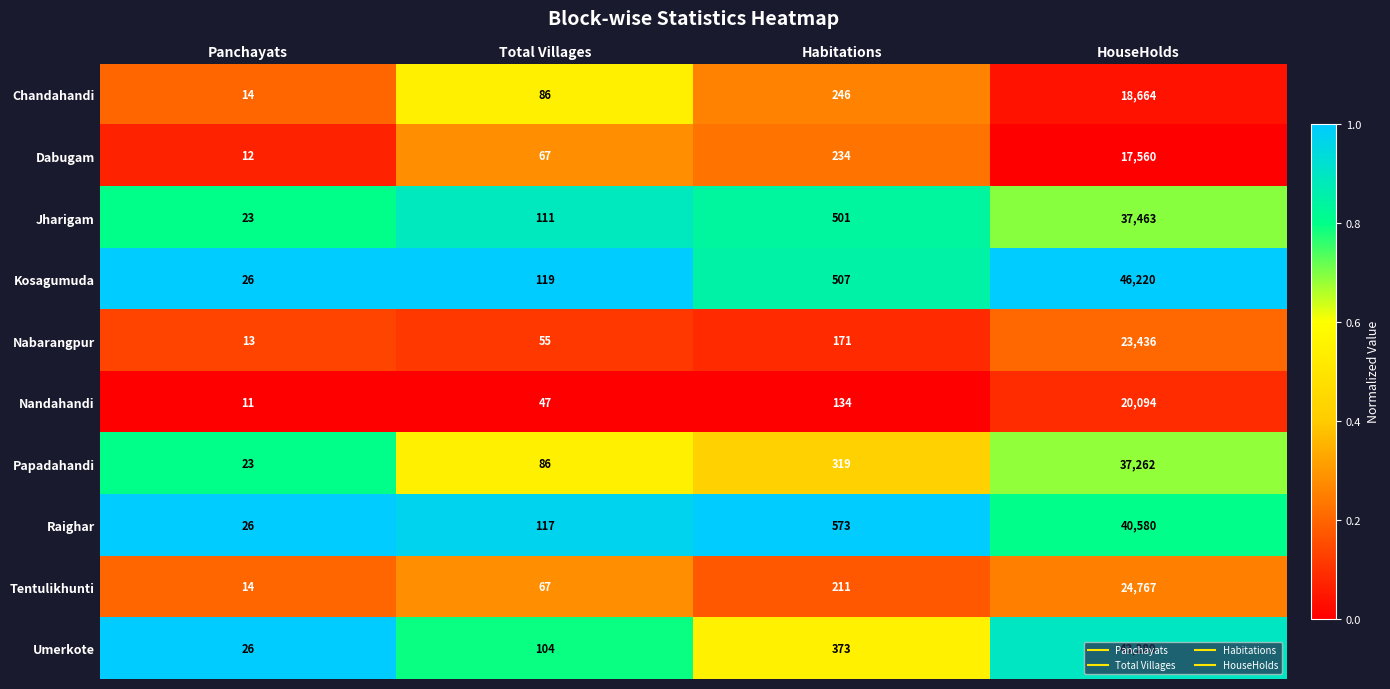

How many series are shown in this chart?

10